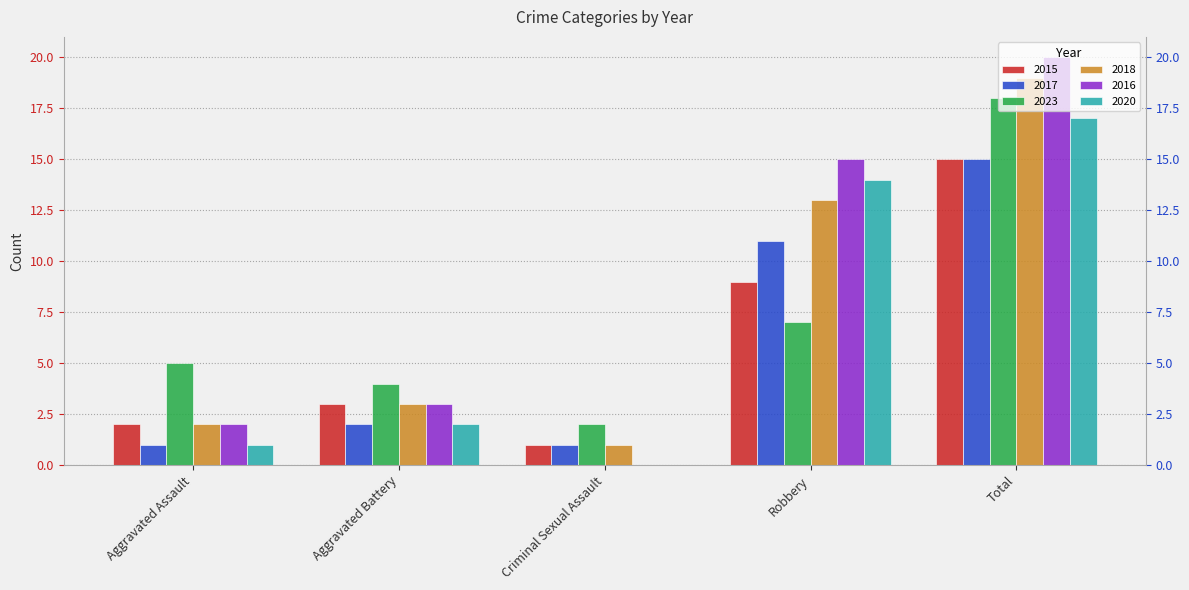

What is the spread (max minus min) of values at Robbery?

8